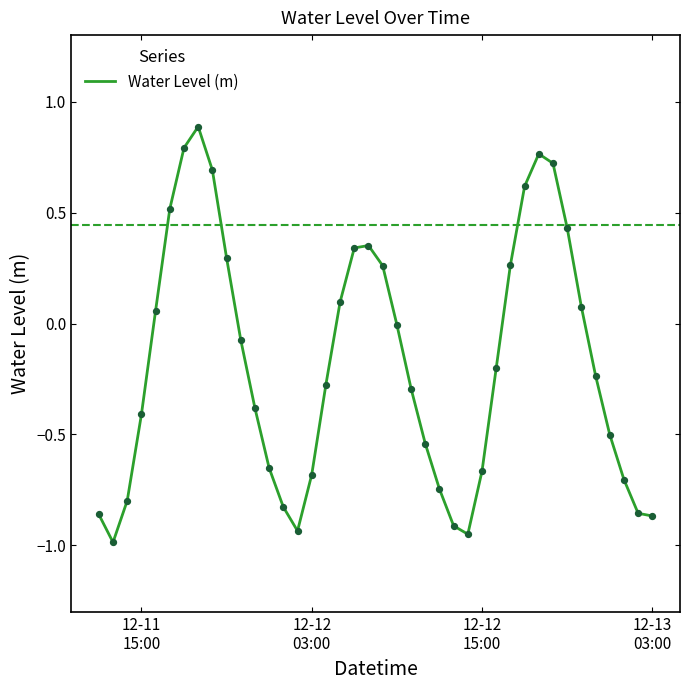

What is the maximum value shown in the chart?

0.9